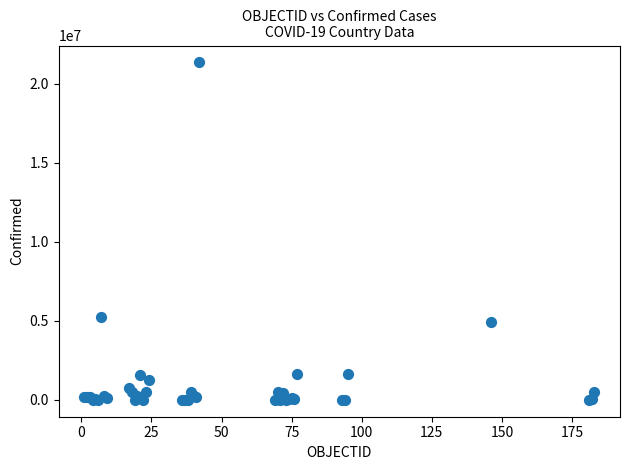

What Y value in the scatter plot is closest to 10677285?

5250402